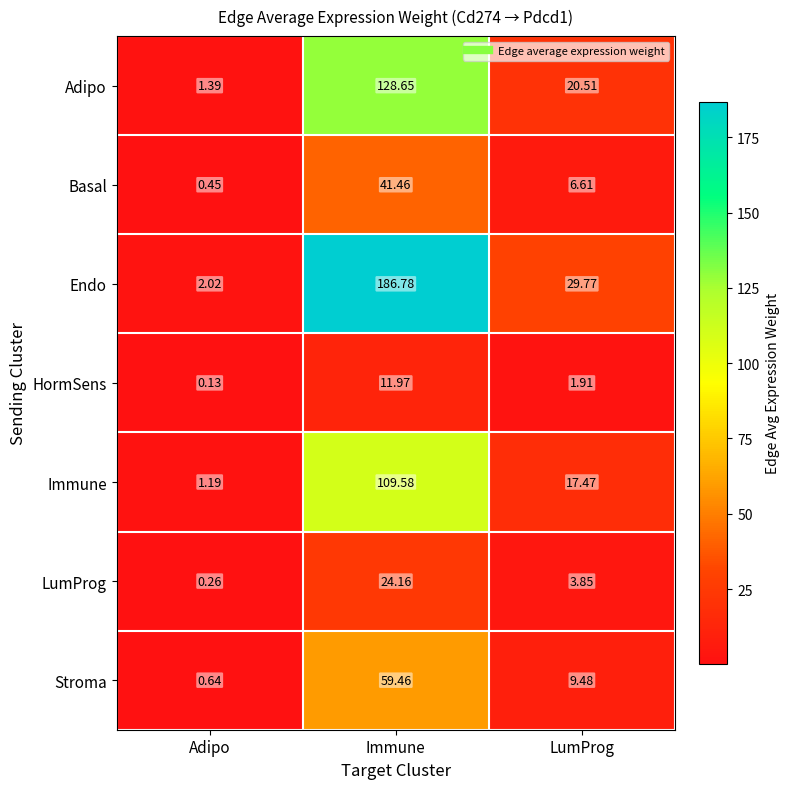

List the series in order of their peak value, lowest first.

HormSens, LumProg, Basal, Stroma, Immune, Adipo, Endo